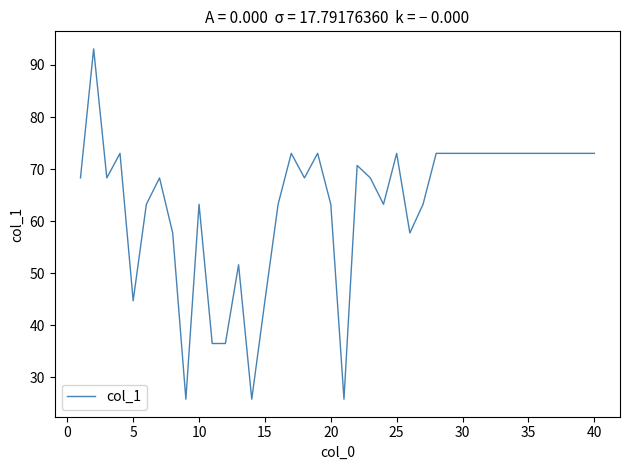

What is the maximum value shown in the chart?

93.1